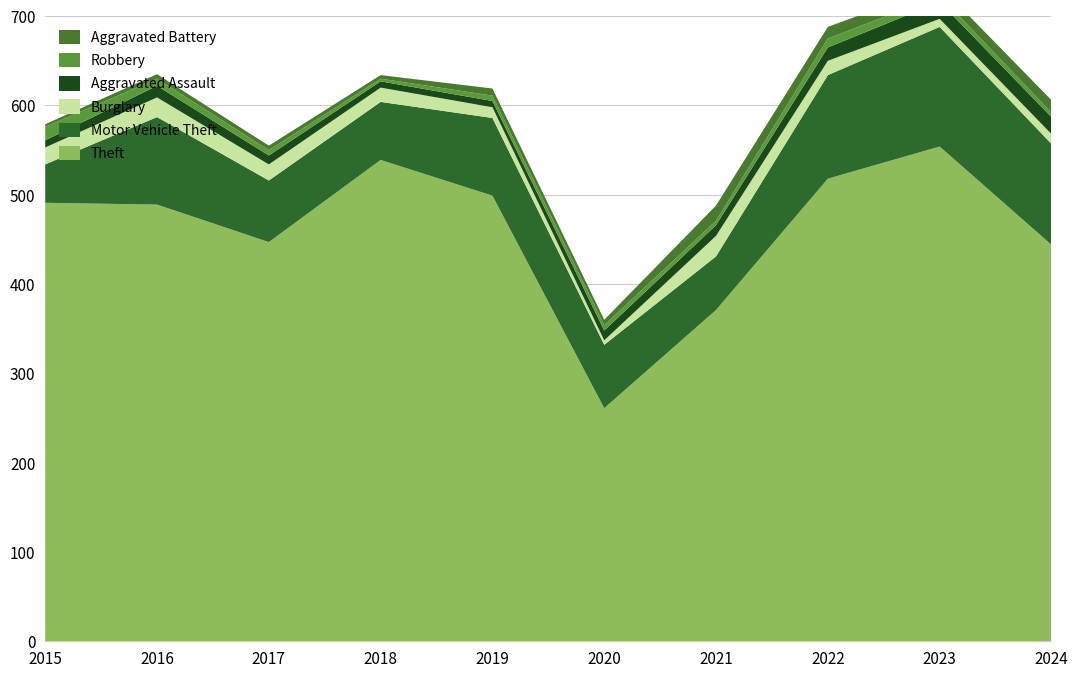

Reading right to left, what are all the values shown in this chart?

Theft: 2024=444	2023=554	2022=518	2021=371	2020=261	2019=499	2018=539	2017=447	2016=489	2015=491
Motor Vehicle Theft: 2024=113	2023=134	2022=116	2021=60	2020=71	2019=87	2018=65	2017=69	2016=98	2015=43
Burglary: 2024=11	2023=9	2022=16	2021=23	2020=5	2019=12	2018=16	2017=18	2016=22	2015=19
Aggravated Assault: 2024=19	2023=19	2022=15	2021=12	2020=11	2019=7	2018=7	2017=10	2016=13	2015=8
Robbery: 2024=5	2023=7	2022=10	2021=5	2020=6	2019=6	2018=3	2017=6	2016=8	2015=15
Aggravated Battery: 2024=14	2023=11	2022=13	2021=17	2020=6	2019=8	2018=4	2017=5	2016=5	2015=3